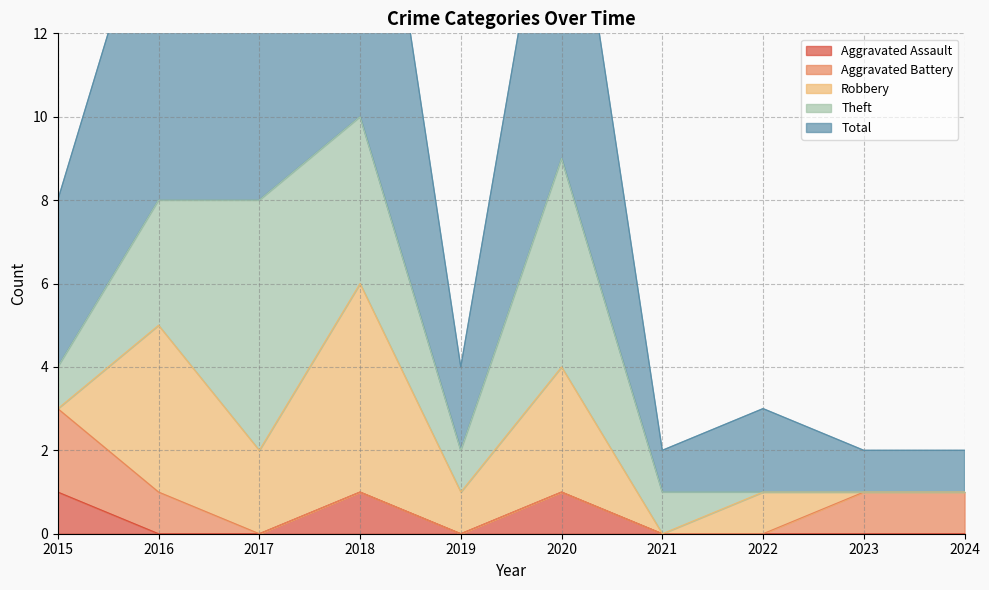

What are all the series names shown in the legend?

Aggravated Assault, Aggravated Battery, Robbery, Theft, Total